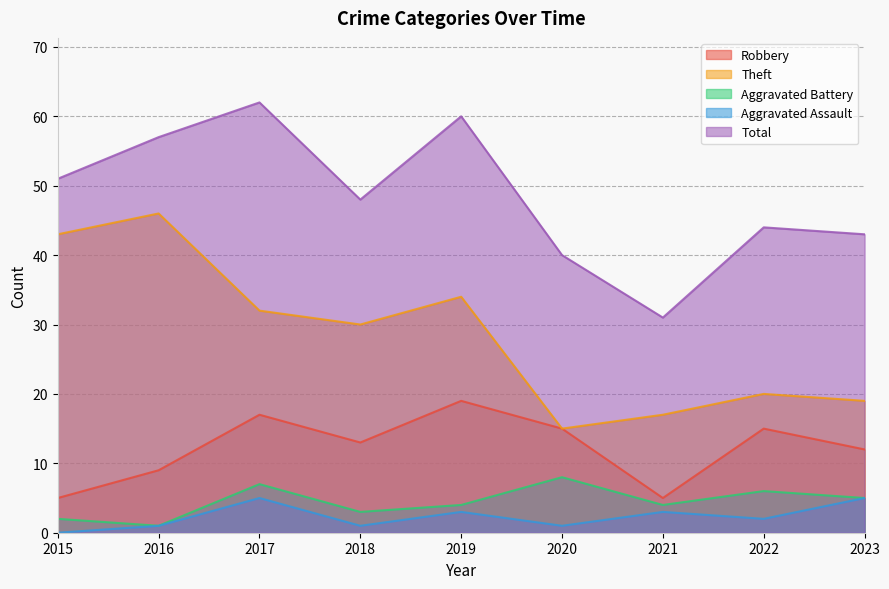

True or false: Total has more than 0 interior local peaks.

True